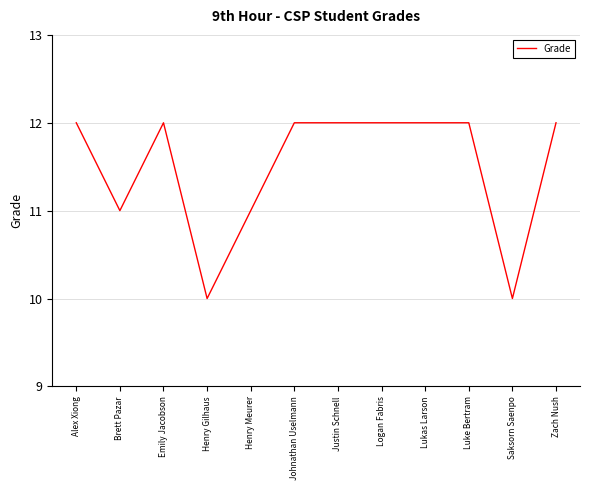

What is the smallest value displayed?

10